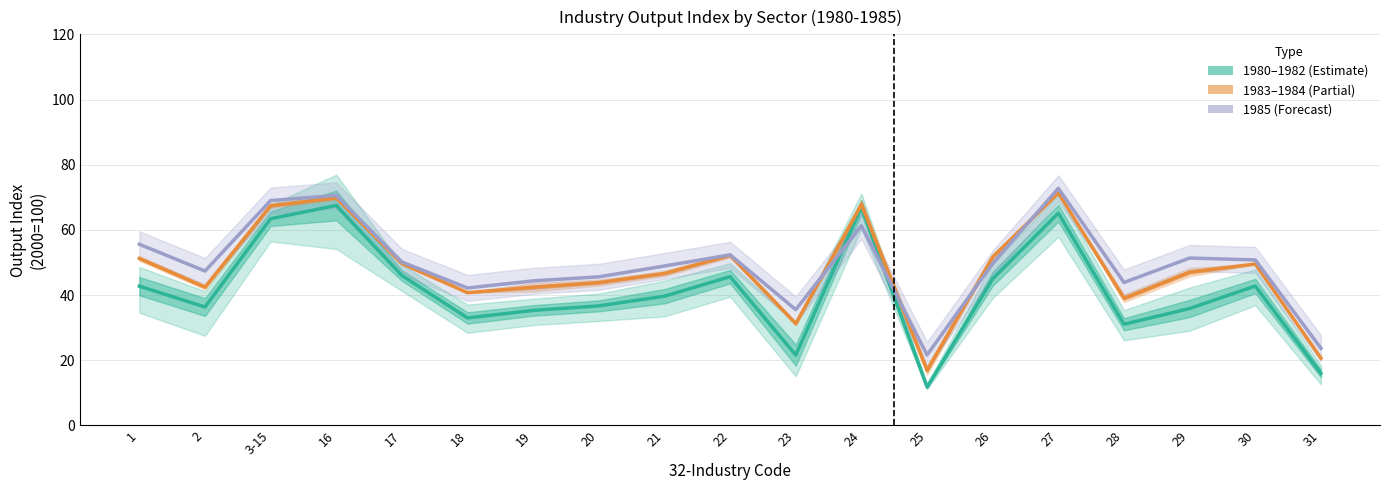

What is the highest value of the _1980 series?

67.5